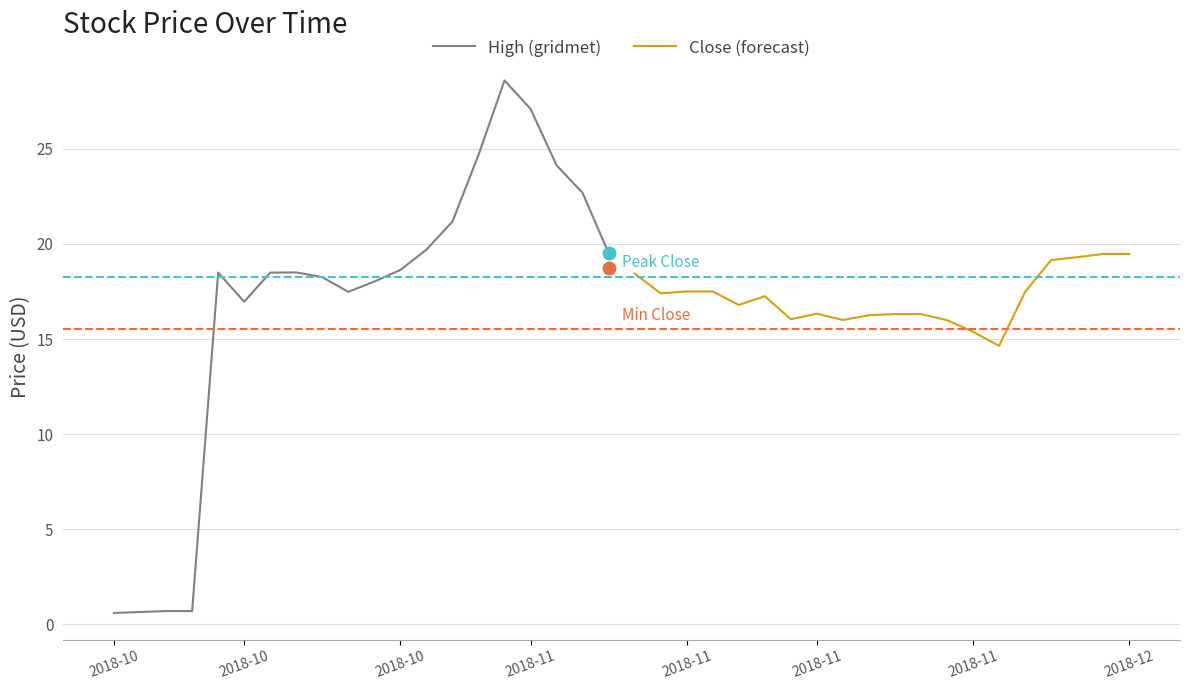

Which series has the largest total across all categories?

Close (forecast)